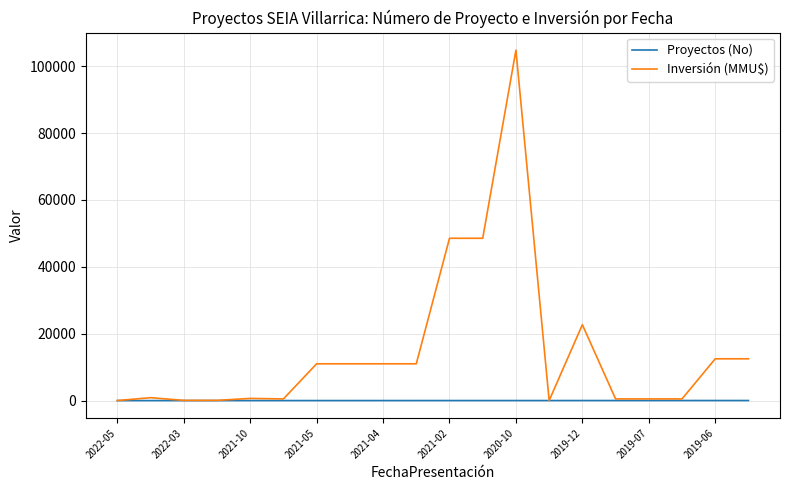

Which series has the largest total across all categories?

Inversión (MMU$)